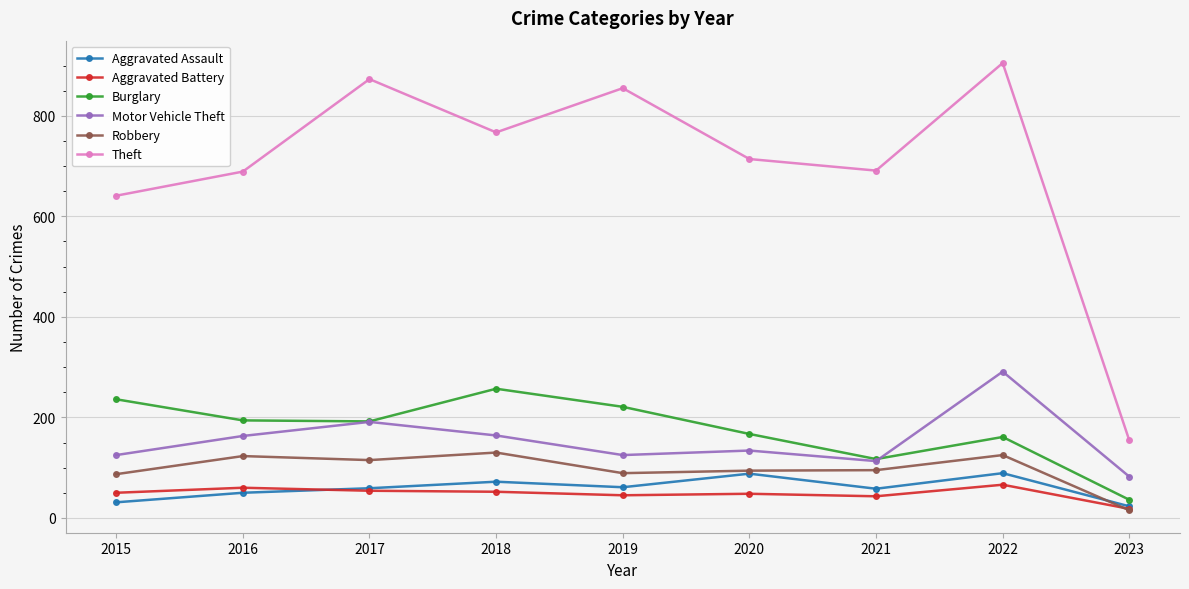

What is the difference between the highest and lowest values at 2020?

666